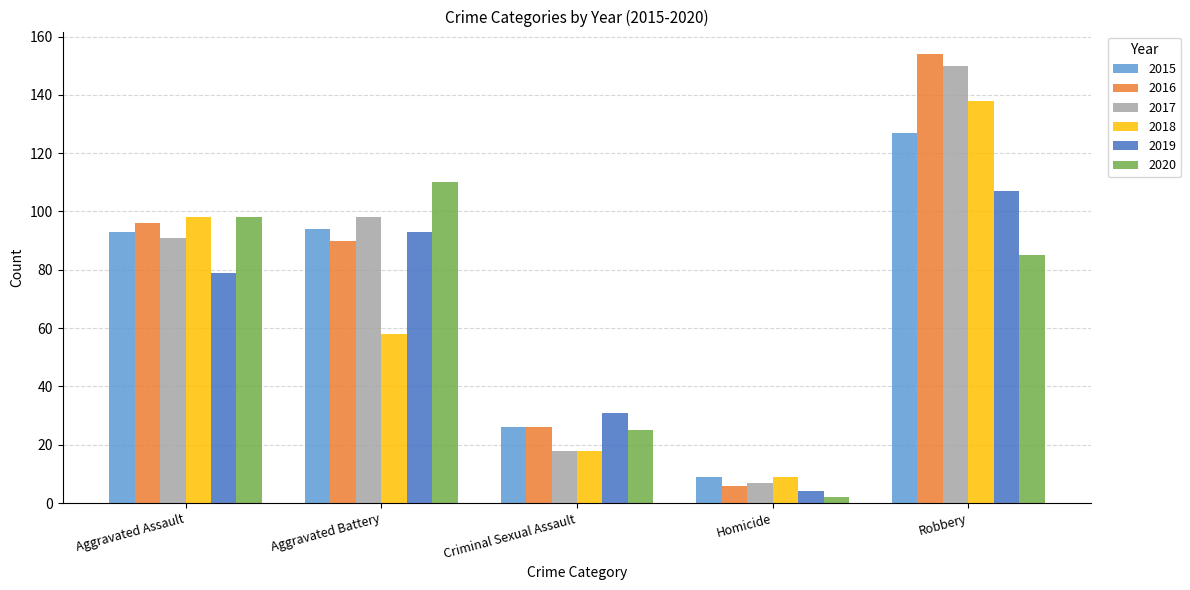

What are all the series names shown in the legend?

2015, 2016, 2017, 2018, 2019, 2020